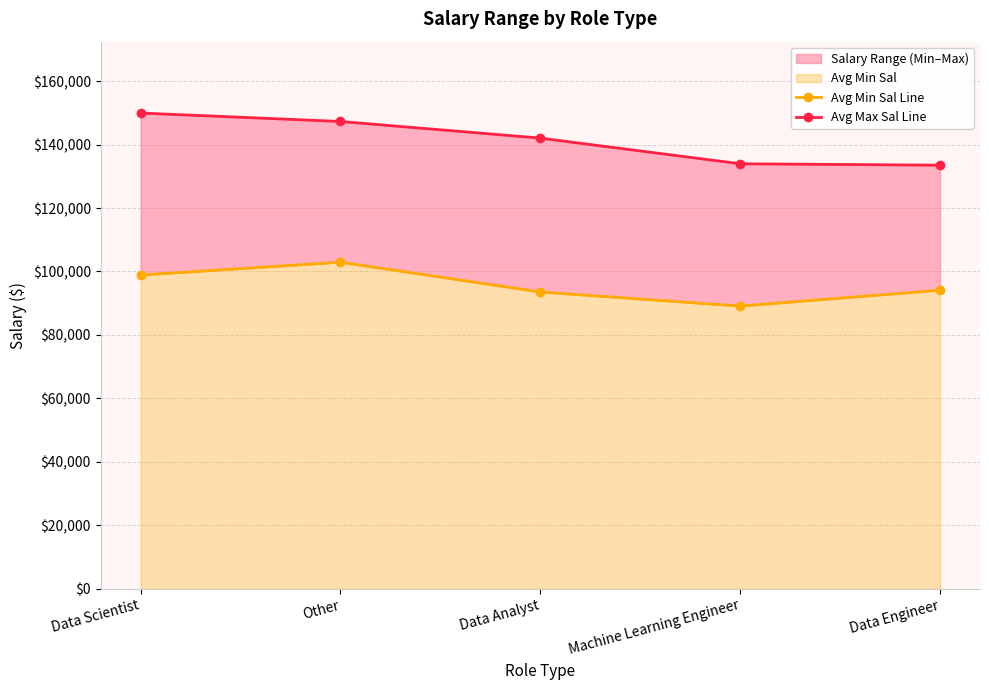

What is the difference between the Avg Max Sal Line values at Data Analyst and Machine Learning Engineer?

8092.6